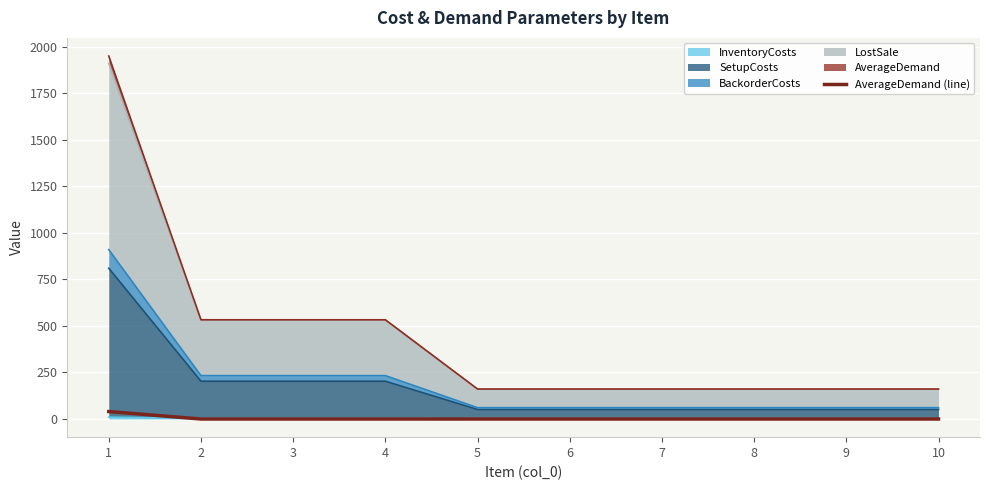

How many data points does each series have?

10